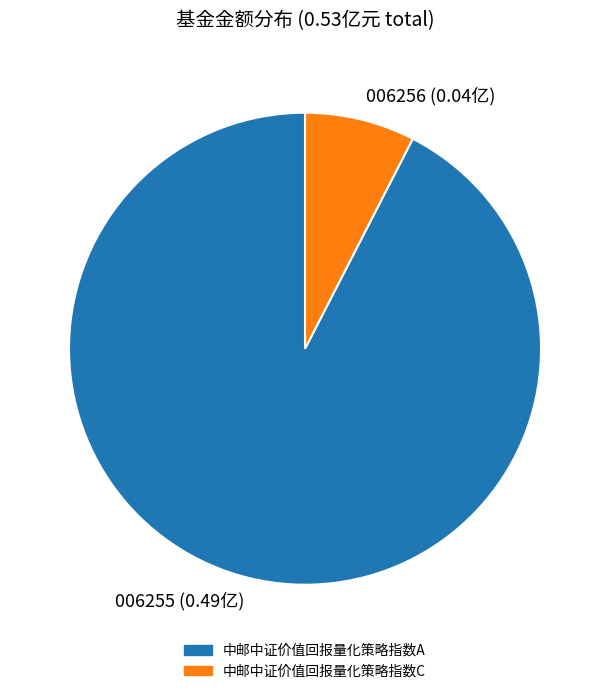

How many slices are in this pie chart?

2